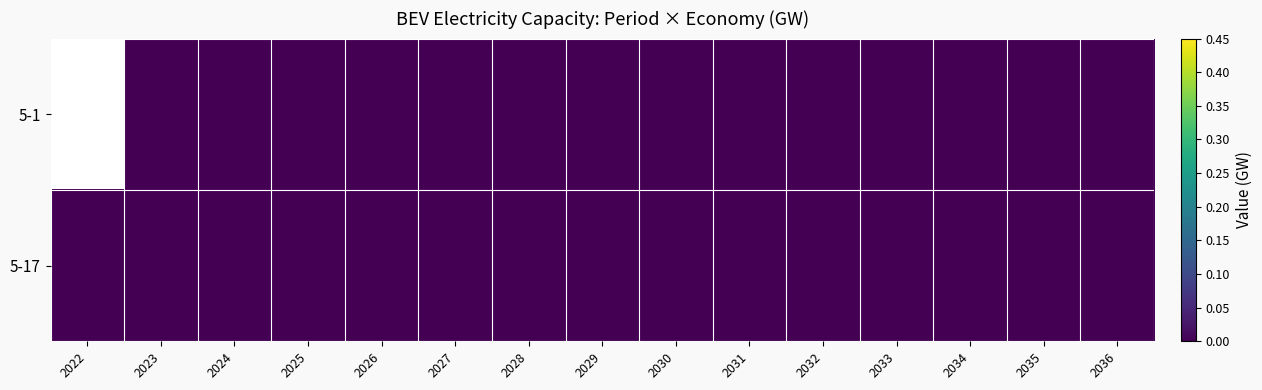

At which category does the chart reach its peak across all series?

2023